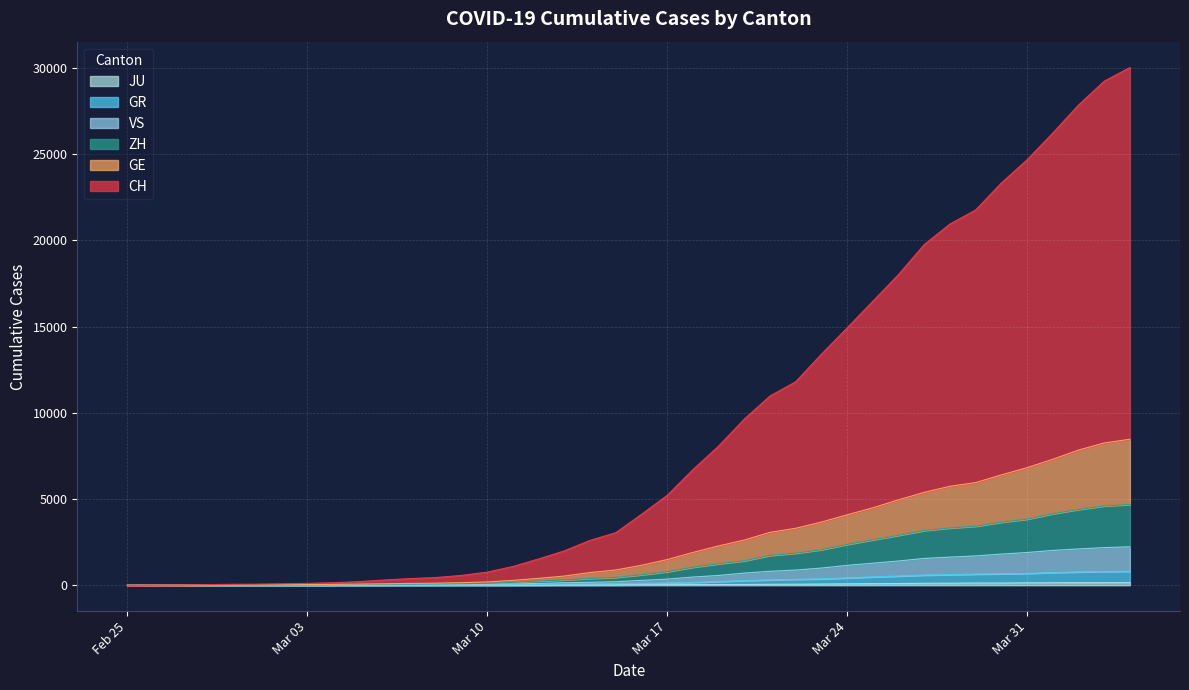

Reading left to right, list all the values displayed in this chart.

CH: 0	7	14	35	53	62	84	110	146	208	304	386	447	570	761	1088	1526	1995	2603	3045	4112	5211	6702	8069	9635	10975	11801	13399	14921	16466	18017	19754	20947	21762	23326	24670	26219	27844	29228	30021
GE: 0	3	6	15	23	26	34	41	49	66	85	106	120	151	192	282	402	534	737	885	1158	1489	1901	2281	2621	3071	3303	3664	4083	4491	4953	5387	5740	5953	6398	6818	7304	7839	8250	8467
ZH: 0	2	5	10	14	16	23	27	33	46	55	63	75	91	113	169	248	309	390	455	607	784	1044	1246	1417	1729	1858	2064	2366	2635	2896	3172	3321	3423	3655	3834	4144	4394	4600	4679
GR: 0	2	3	7	7	7	10	11	14	18	20	22	23	25	29	38	55	70	74	90	109	130	164	218	270	312	345	369	425	485	533	588	614	646	663	687	737	771	798	811
VS: 0	2	3	8	8	9	13	14	18	23	26	29	35	42	51	68	108	146	172	205	281	355	476	567	706	810	880	997	1153	1278	1407	1556	1631	1701	1807	1898	2019	2105	2183	2229
JU: 0	0	1	1	1	1	1	2	2	4	4	5	5	7	7	7	12	17	18	19	25	29	36	36	44	54	61	69	82	92	100	114	119	127	128	140	145	149	149	154